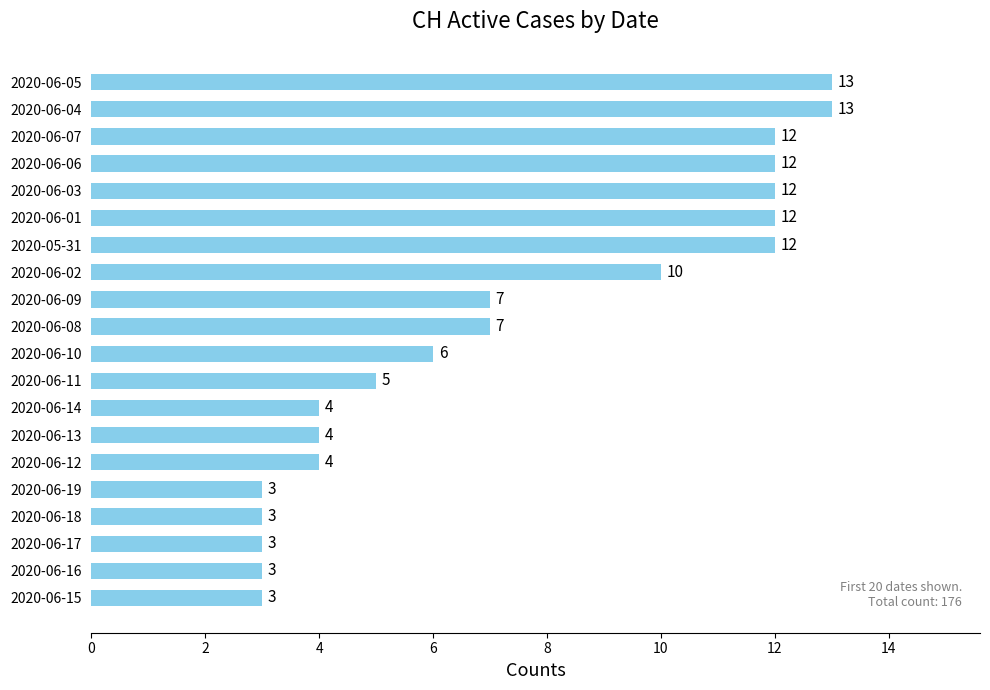

How many bars are there in total?

20